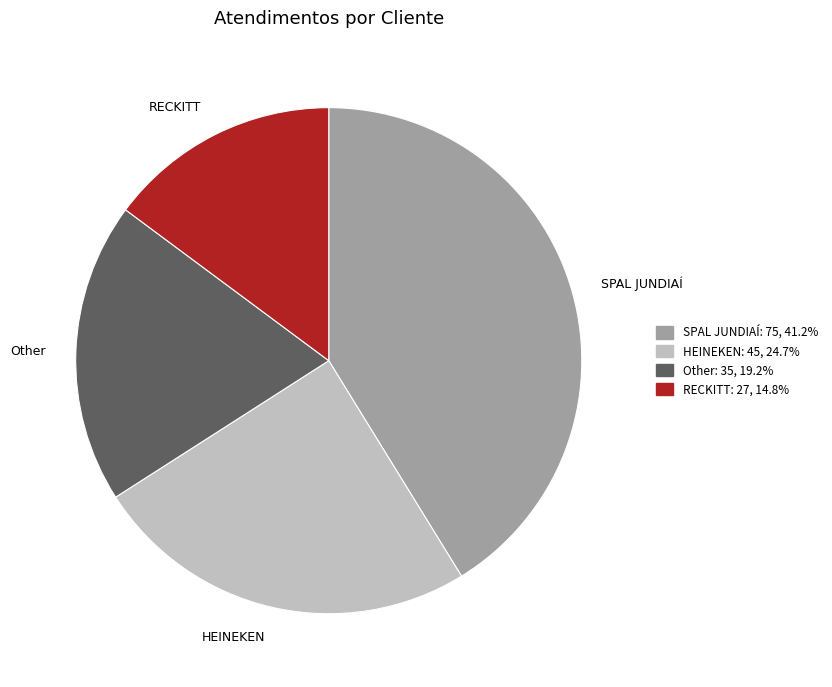

Which category has the smallest portion of the pie?

RECKITT